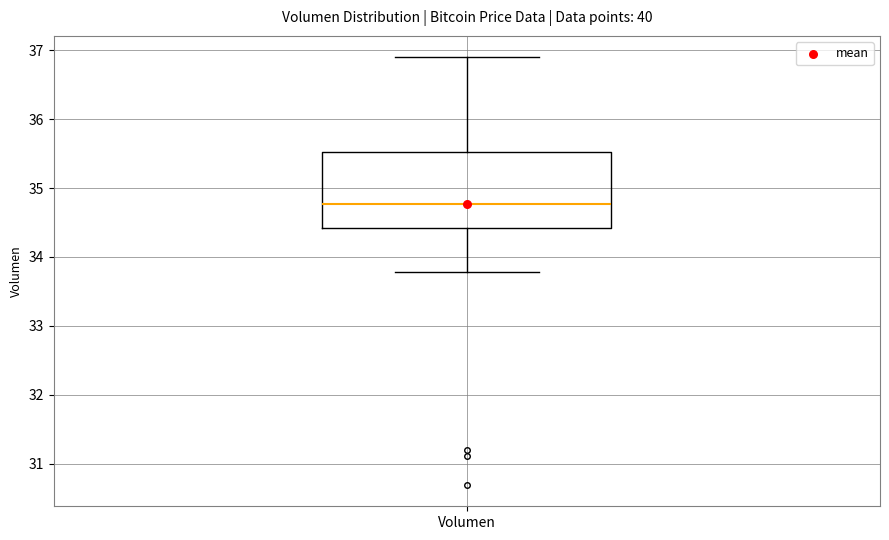

Read this box plot against the y-axis: the position of the median line, the range covered by the box, and the ends of both whiskers. The values are not printed on the chart, so give them approximately, as read against the axis.

median 34.8, box 34.4 to 35.5, whiskers 33.8 to 36.9